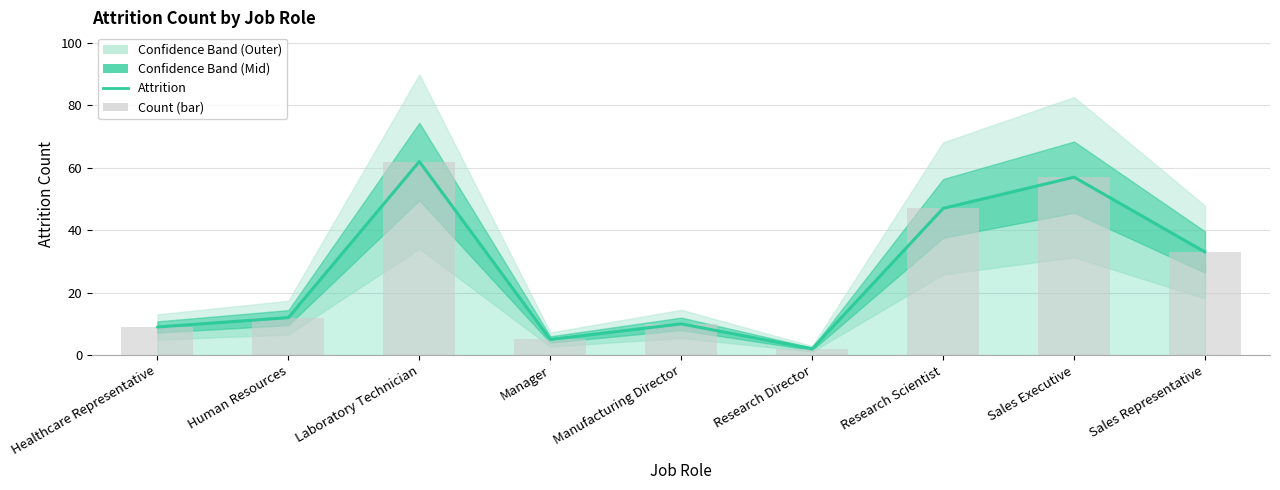

List the labels in order of value, largest first.

Laboratory Technician, Sales Executive, Research Scientist, Sales Representative, Human Resources, Manufacturing Director, Healthcare Representative, Manager, Research Director